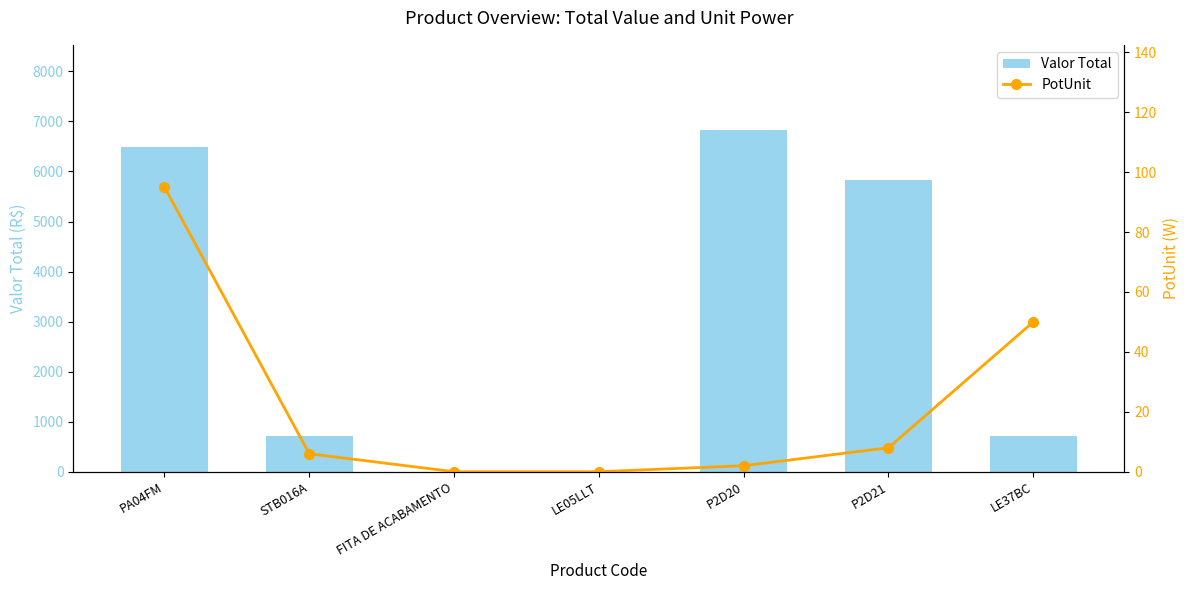

Reading left to right, list all the values displayed in this chart.

Valor Total: PA04FM=6491.6	STB016A=715.0	FITA DE ACABAMENTO=0.0	LE05LLT=0.0	P2D20=6825.0	P2D21=5824.0	LE37BC=715.0
PotUnit: PA04FM=95.0	STB016A=6.0	FITA DE ACABAMENTO=0.0	LE05LLT=0.0	P2D20=2.0	P2D21=8.0	LE37BC=50.0